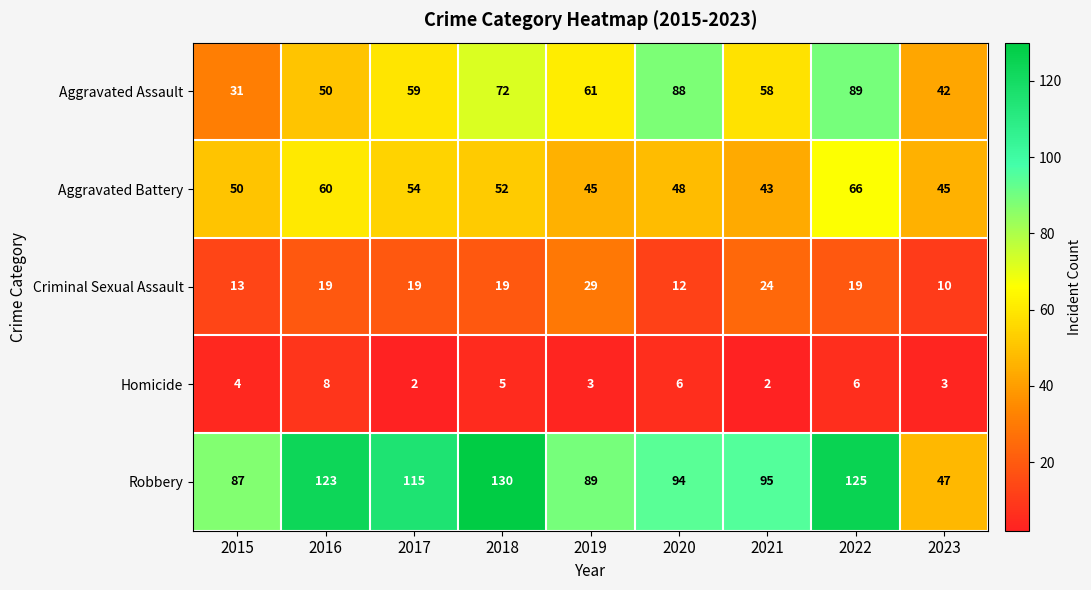

Which category has the highest value in the Homicide series?

2016